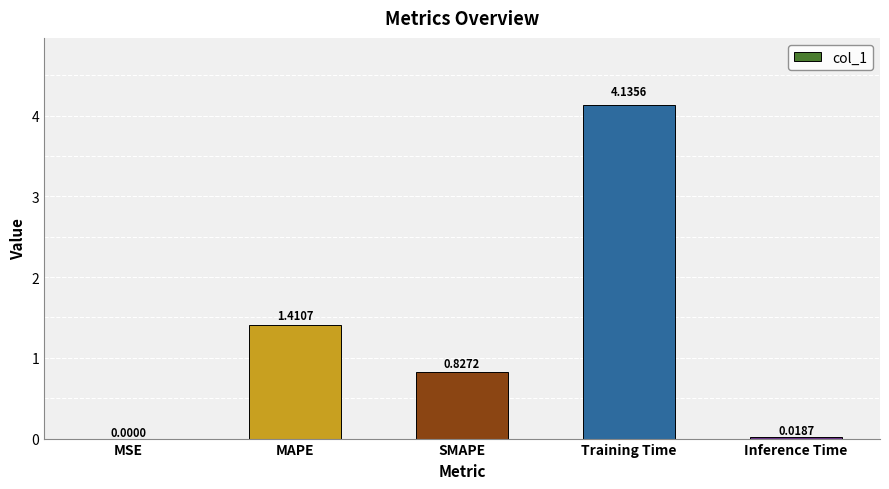

Is it true that the value at MAPE is 1.0?

False